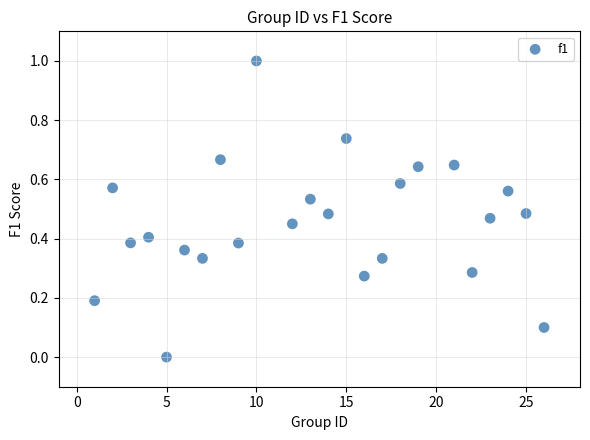

What is the range of Y values (max minus min)?

1.0